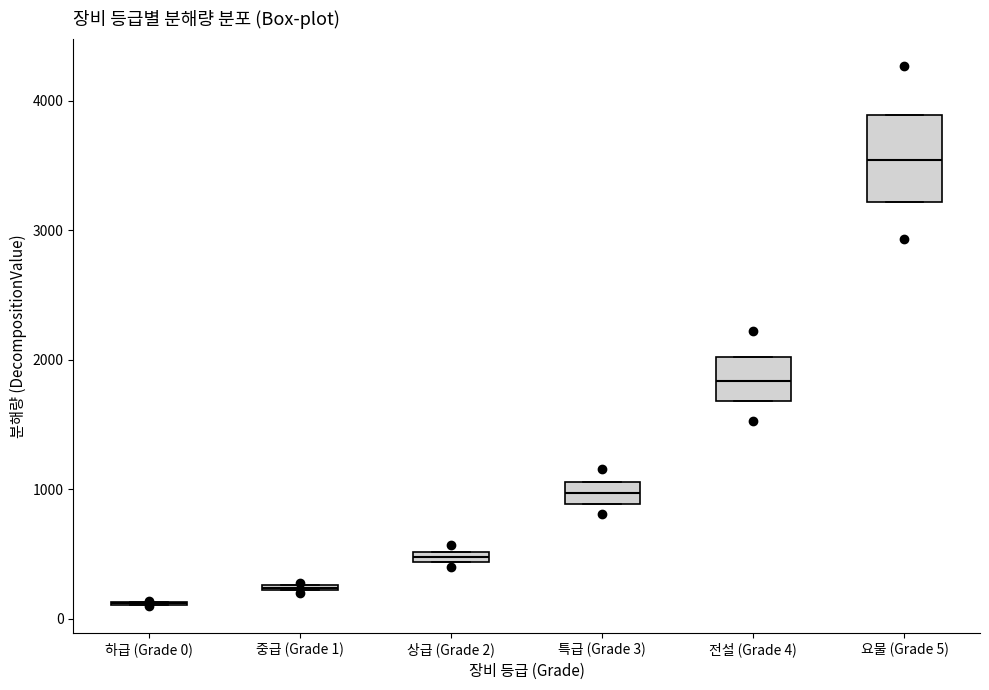

Which box is the tallest, from its lower edge to its upper edge?

요물 (Grade 5)